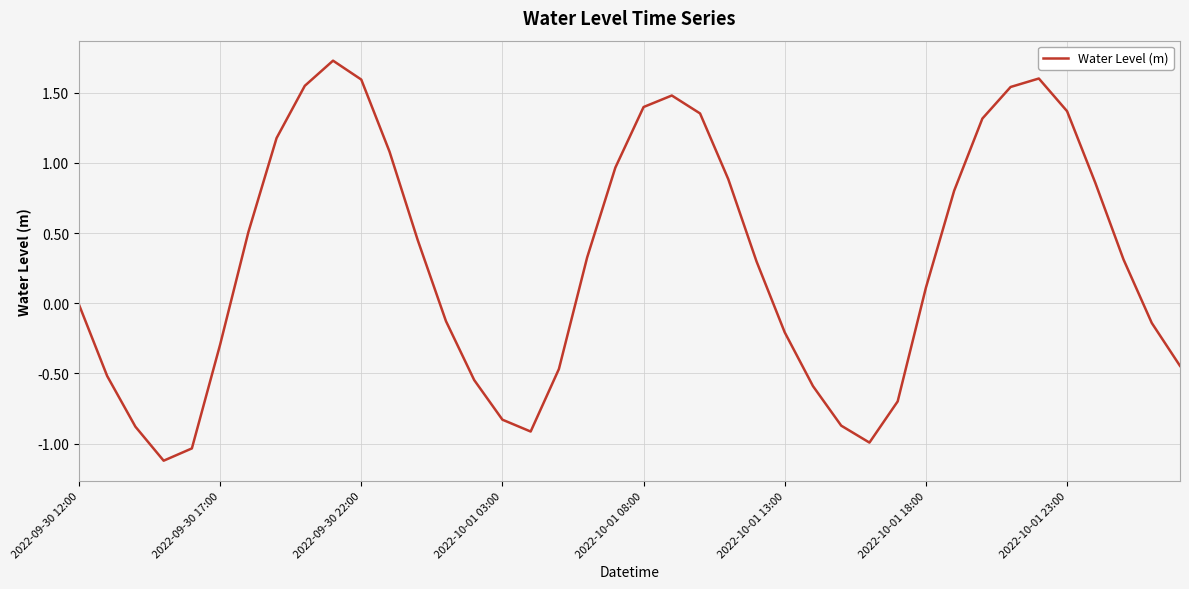

What is the smallest value displayed?

-1.1